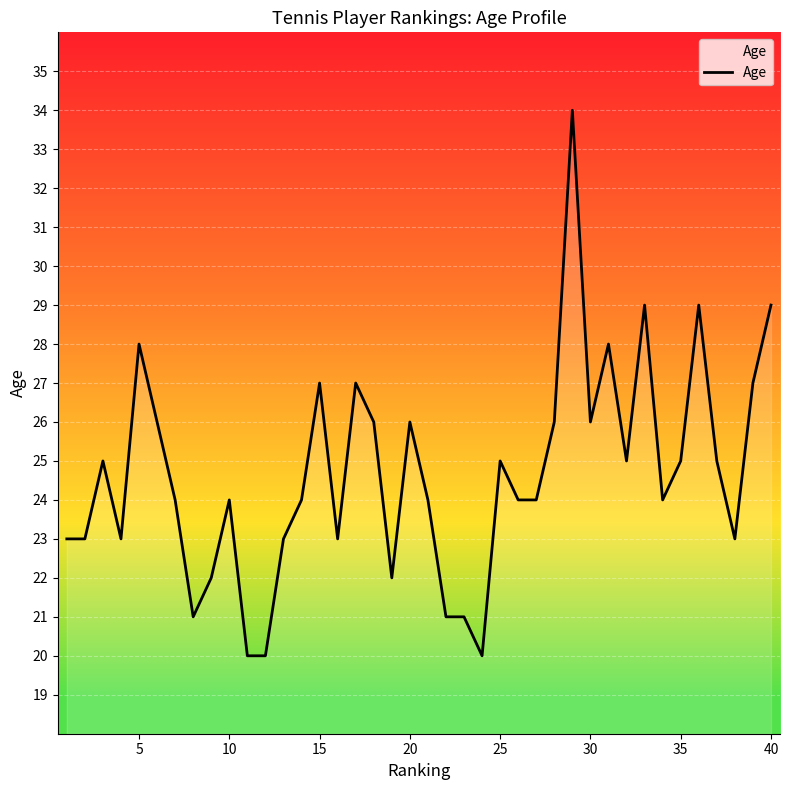

What is the difference between the maximum and minimum values?

14